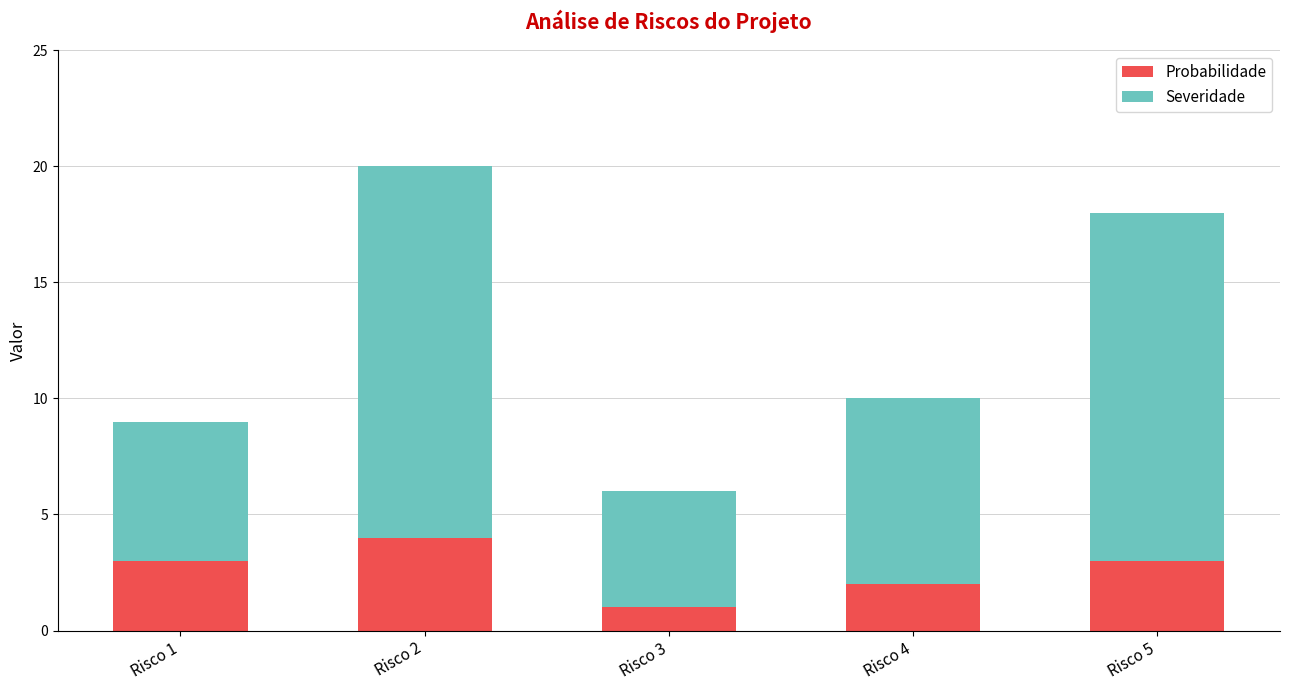

What is the maximum value for Probabilidade?

4